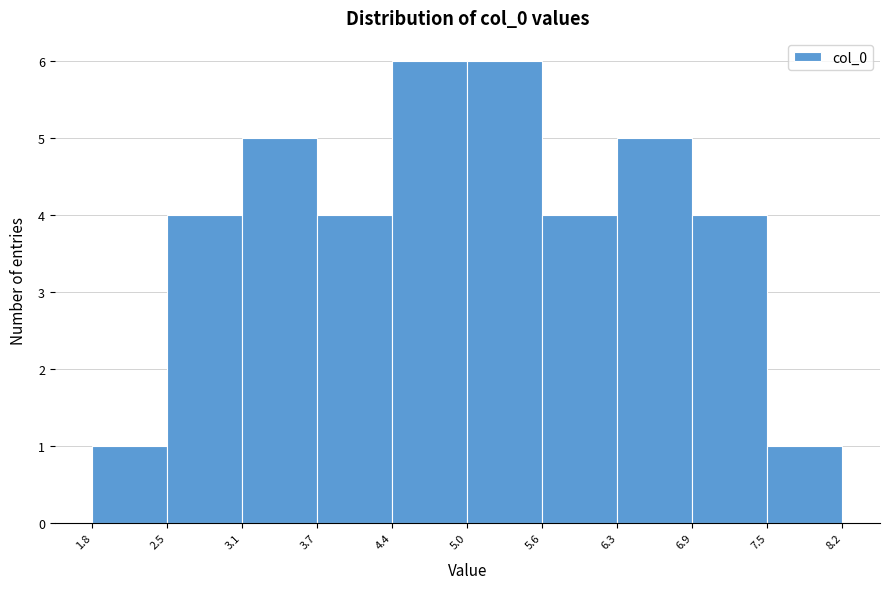

Reading left to right, transcribe this chart: for each bar, give the range it covers on the x-axis and its height. The values are not printed on the chart, so give them approximately, as read against the axis.

1.8 to 2.5: 1
2.5 to 3.1: 4
3.1 to 3.7: 5
3.7 to 4.4: 4
4.4 to 5.0: 6
5.0 to 5.6: 6
5.6 to 6.3: 4
6.3 to 6.9: 5
6.9 to 7.5: 4
7.5 to 8.2: 1